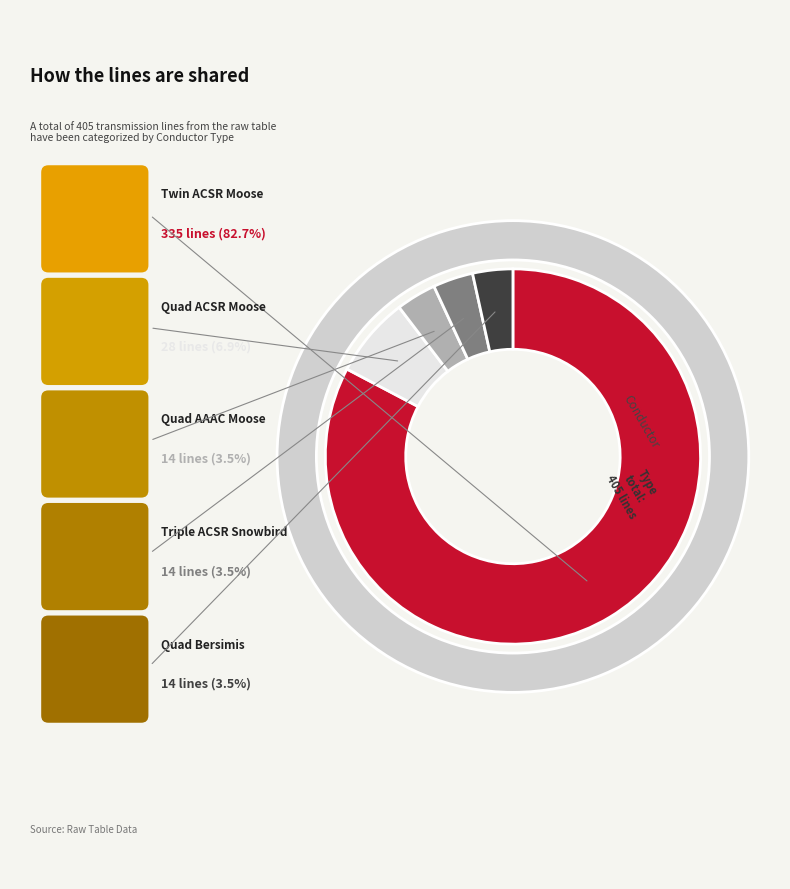

Count the number of slices in the pie.

5